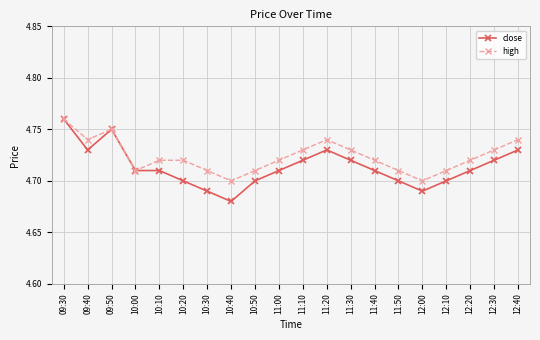

What is the total value across all series at 10:20?

9.4